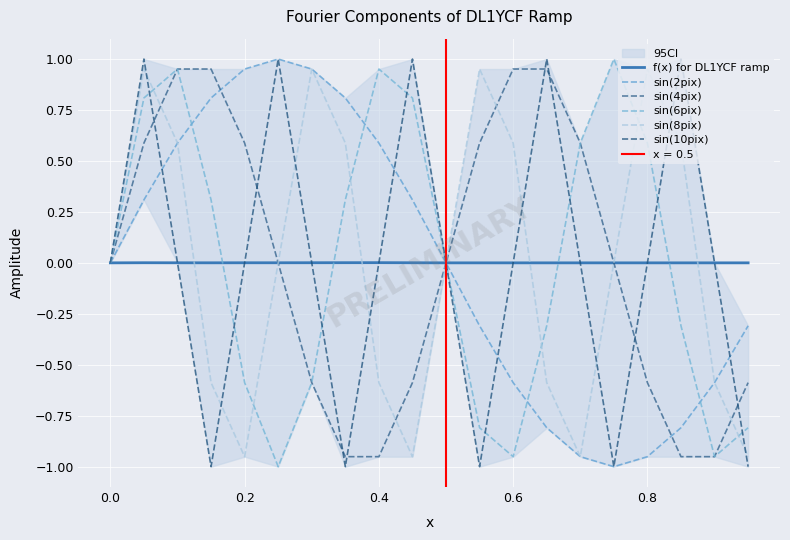

How many categories are shown in the chart?

20